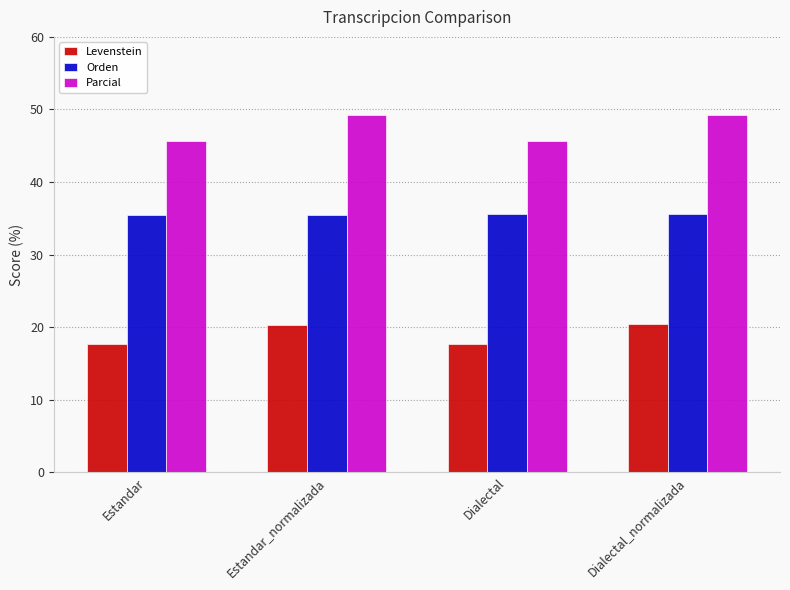

What value does the Parcial series have at Dialectal_normalizada?

49.2